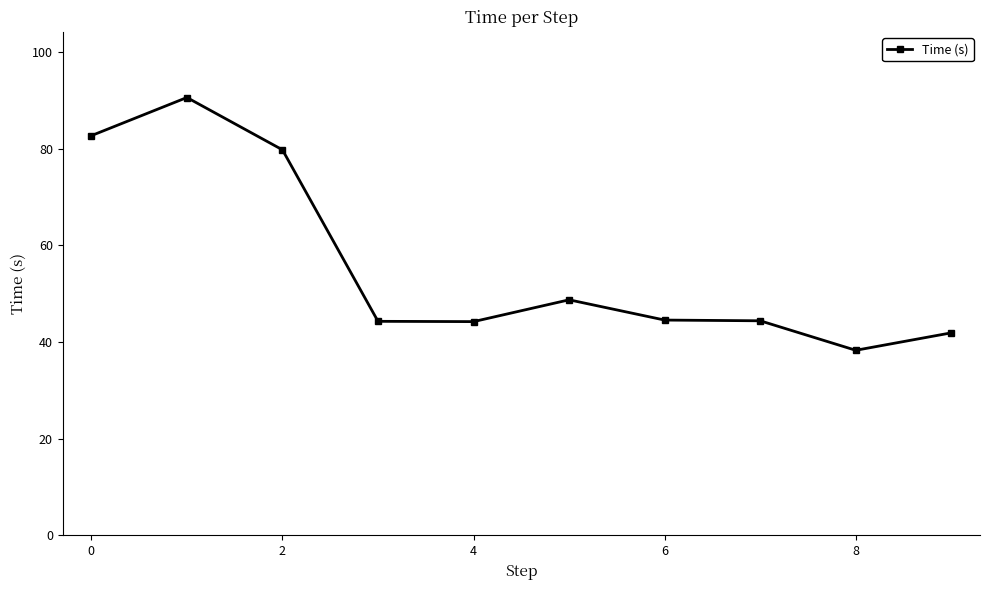

What is the difference between the second highest and minimum values?

44.4